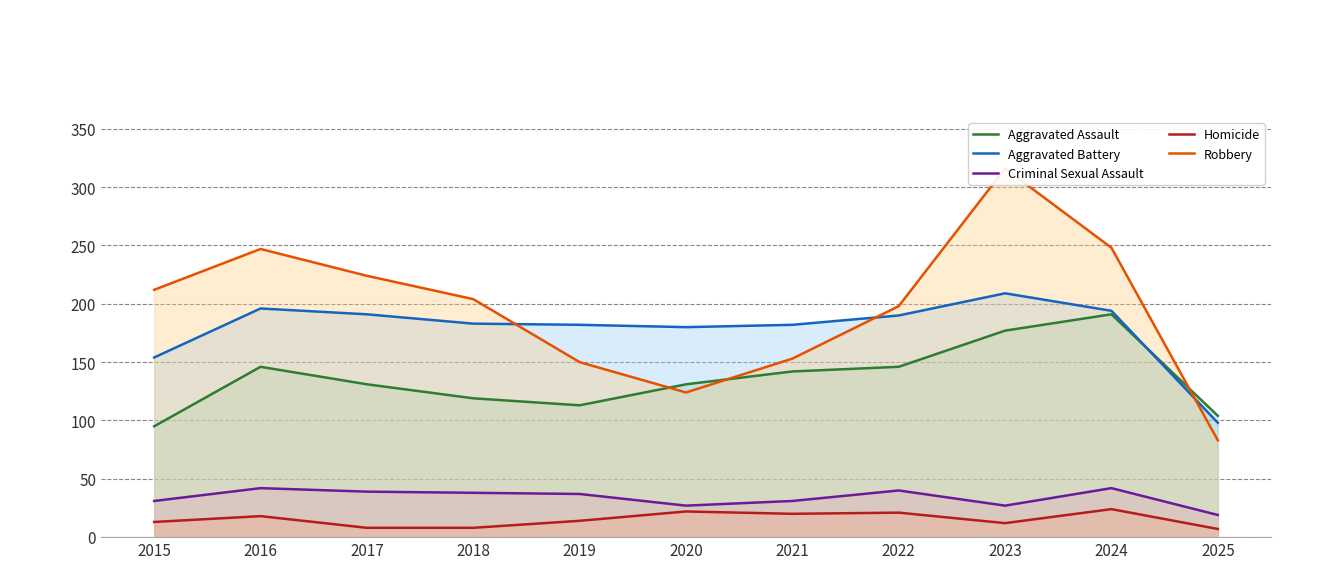

What is the value of the Criminal Sexual Assault point at the 6th from the left?

27